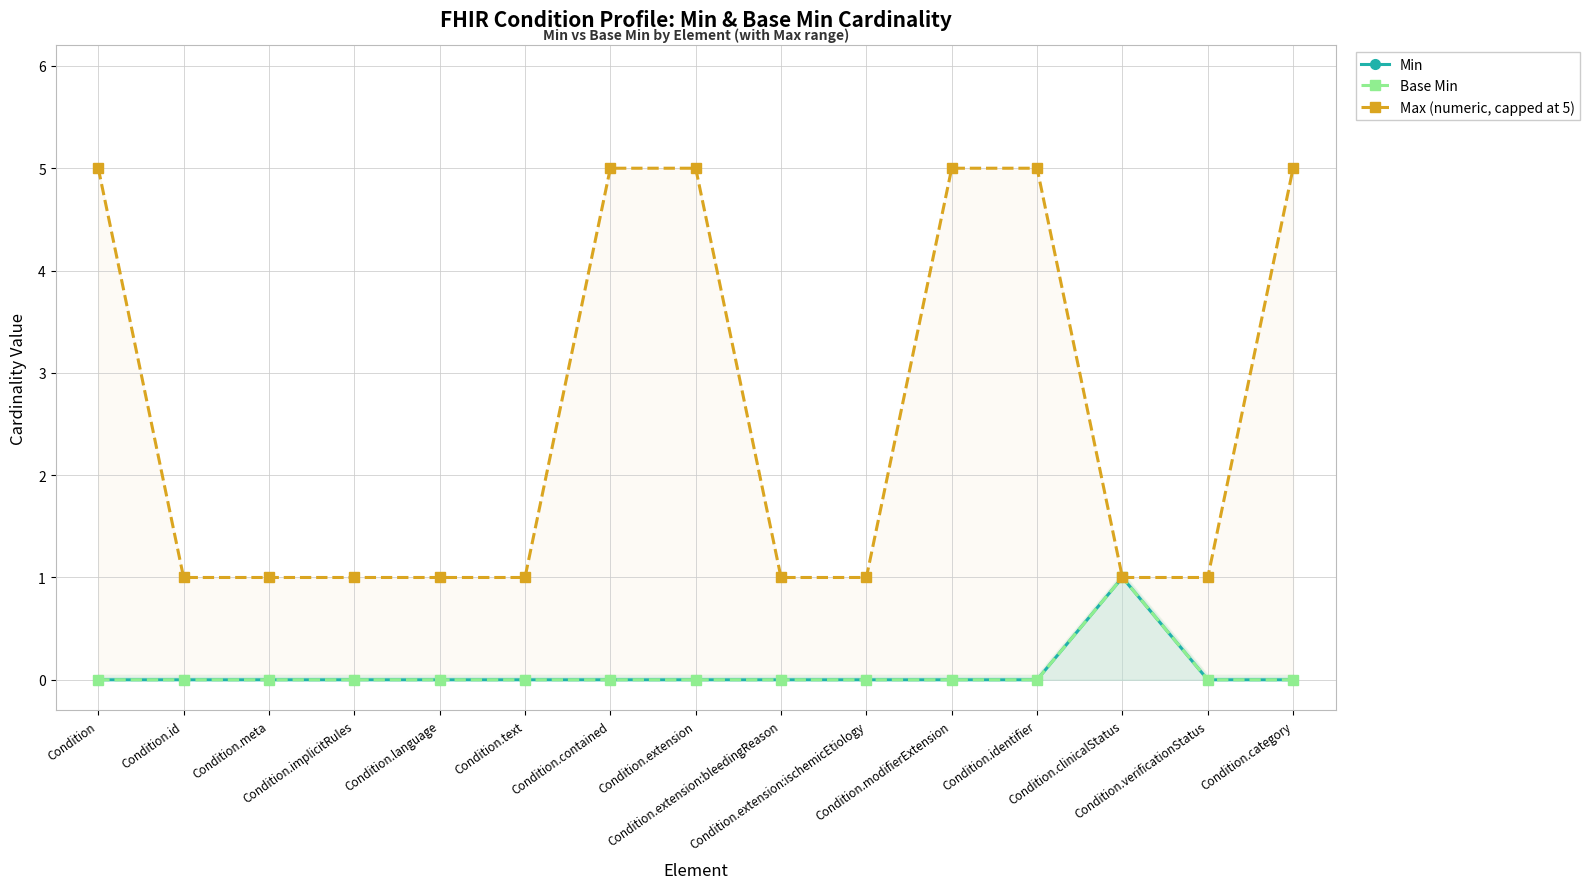

The Base Min series shows 0 at Condition.extension. True or false?

True